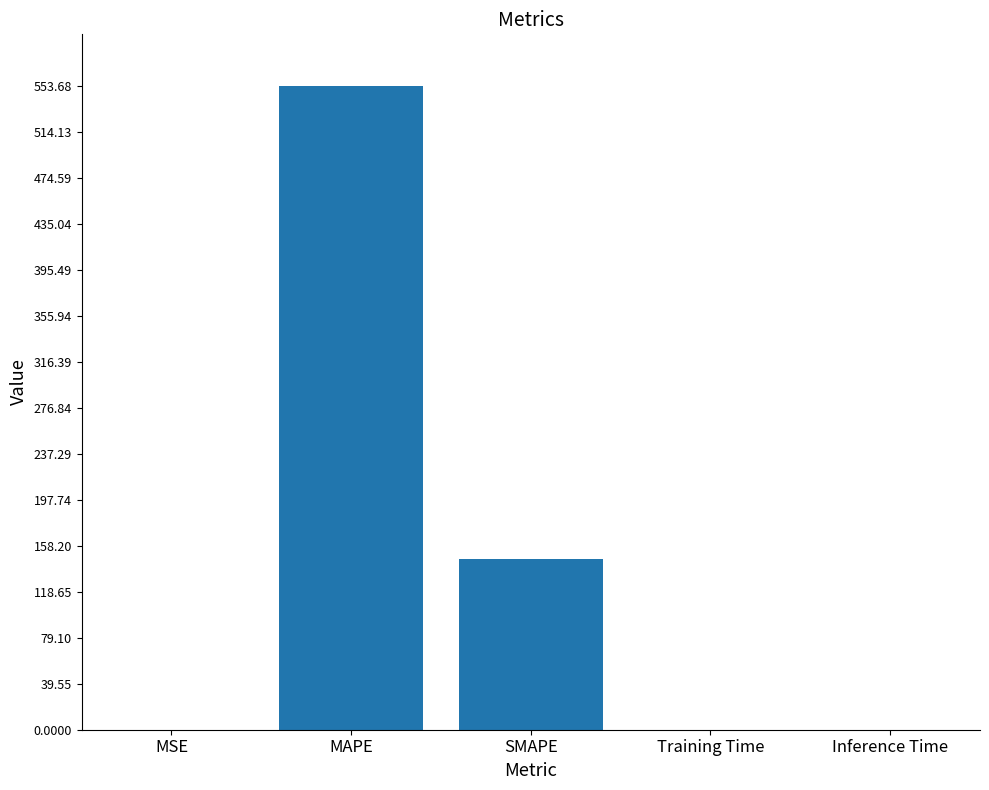

What is the average value?

140.1